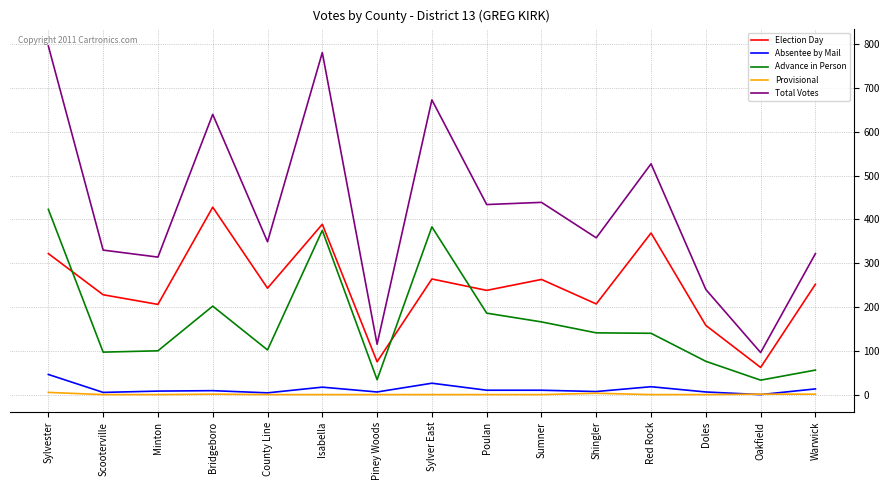

What is the greatest value displayed?

796